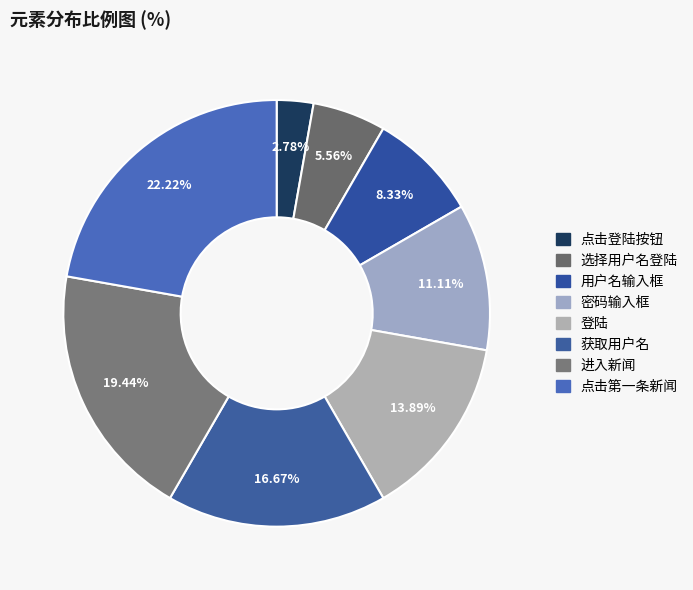

To the nearest percent, what is the difference between the 点击登陆按钮 and 选择用户名登陆 slice percentages?

3%